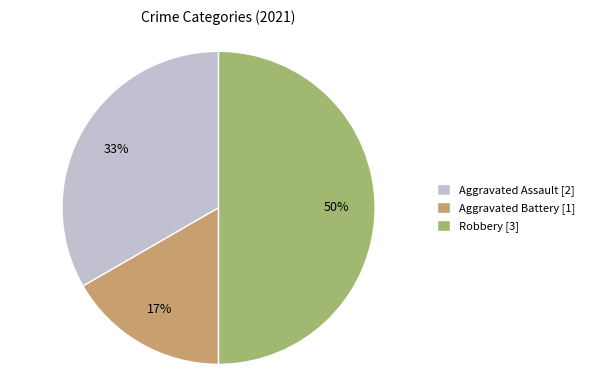

Does Aggravated Assault [2] account for over 50% of the chart?

No